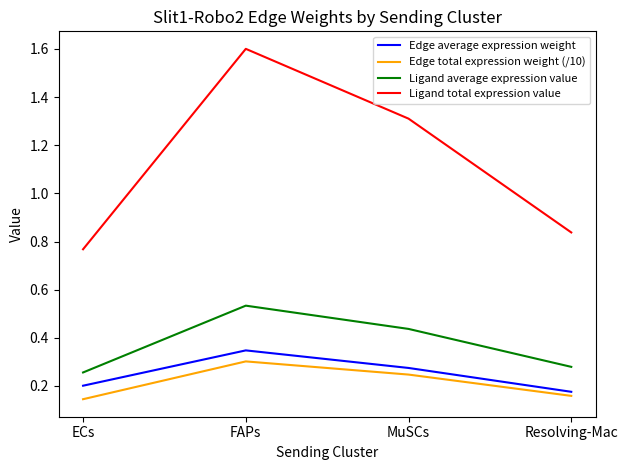

True or false: Ligand average expression value and Edge average expression weight cross at least once.

False